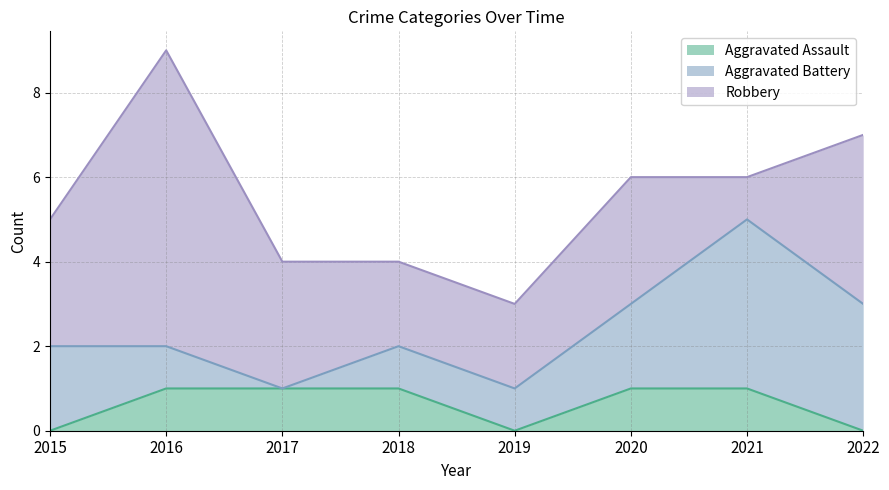

Between 2015 and 2018, which series saw the biggest shift?

Aggravated Assault